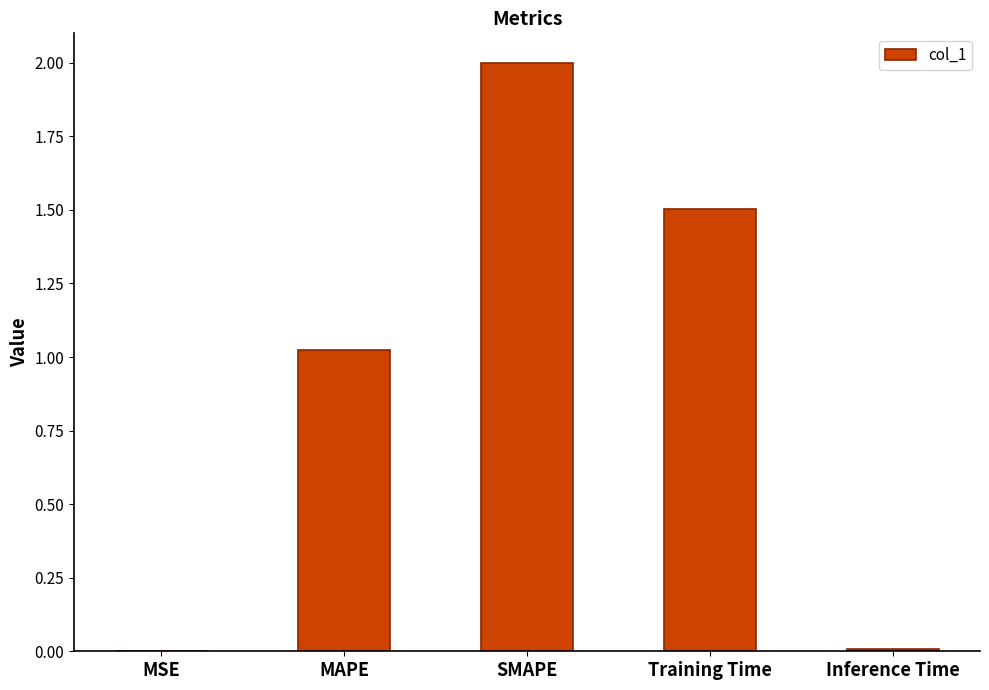

What is the sum of the values at SMAPE and MAPE?

3.0